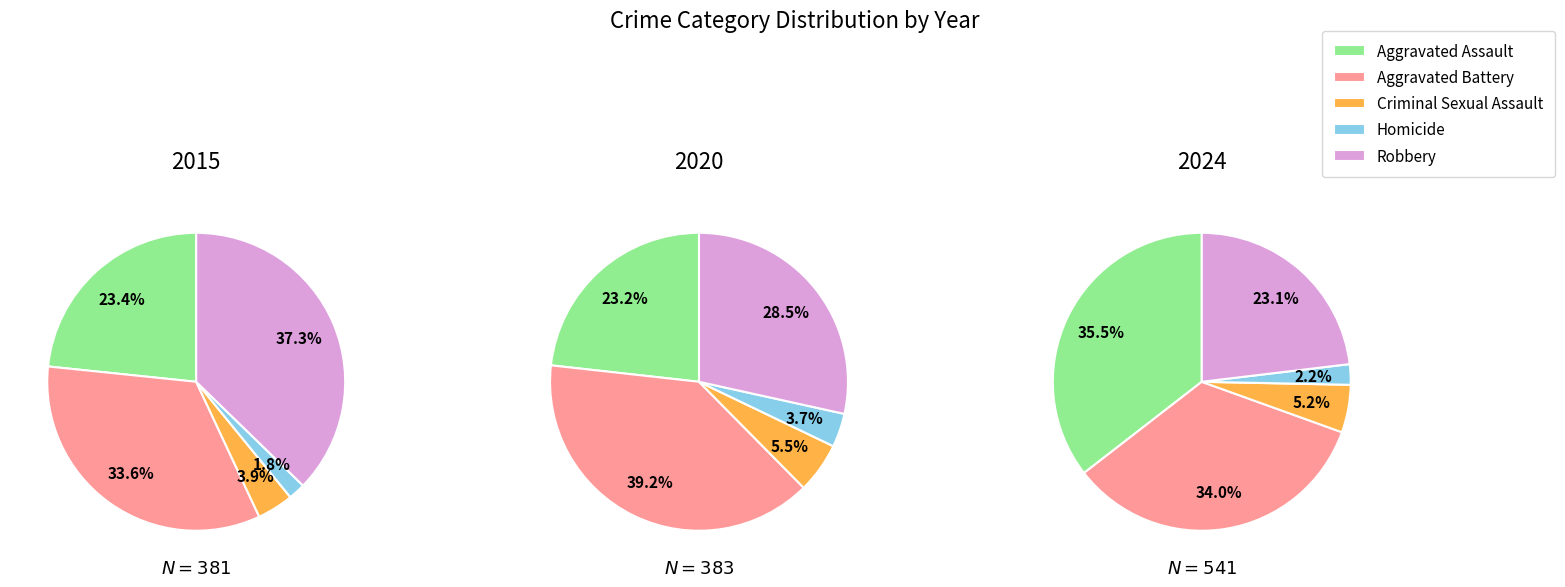

How many segments does this pie chart have?

5